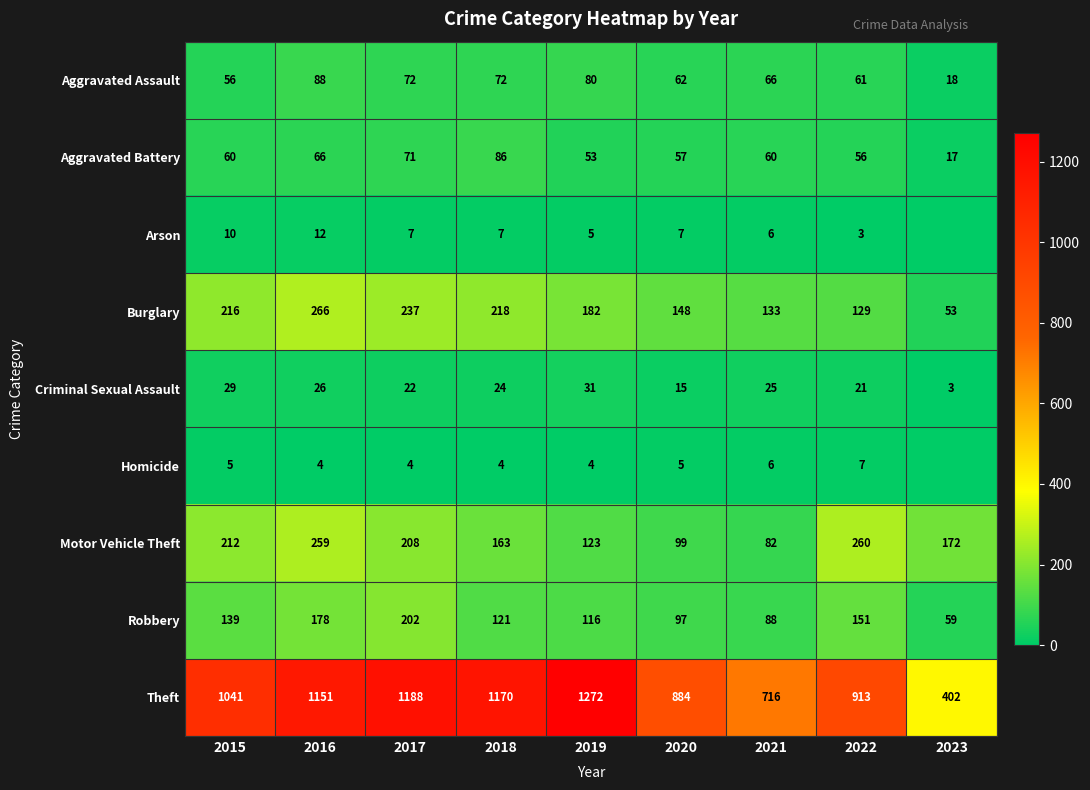

Is the value of Arson at 2021 greater than the value of Aggravated Assault at 2015?

No